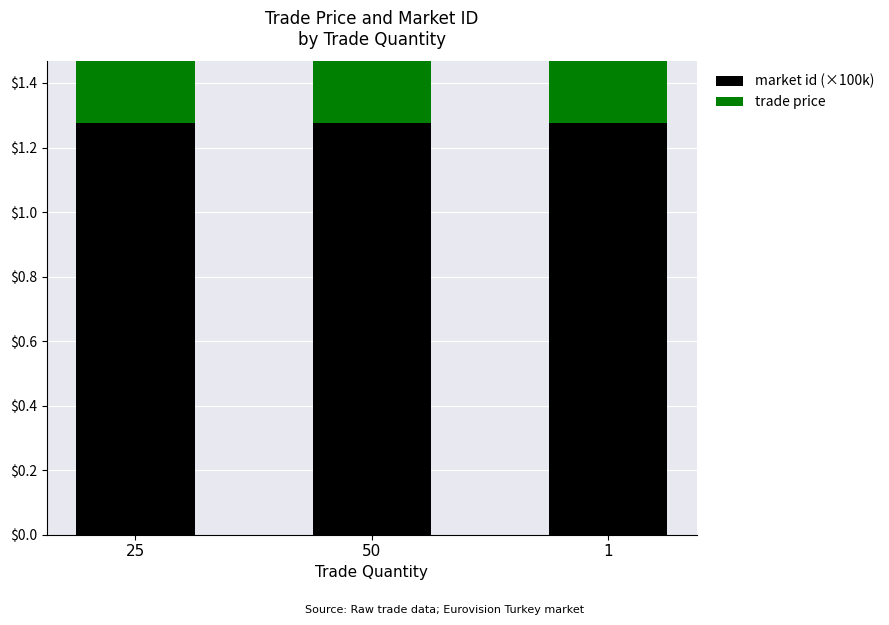

Which series has the widest spread of values?

trade price